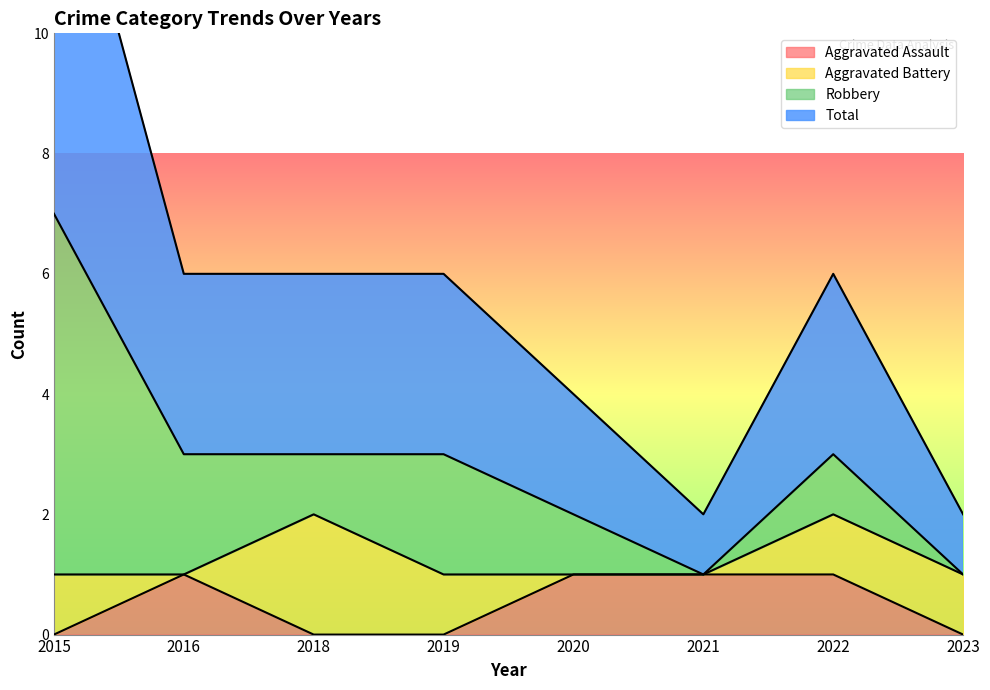

What is the sum of the Total values at 2023 and 2016?

4